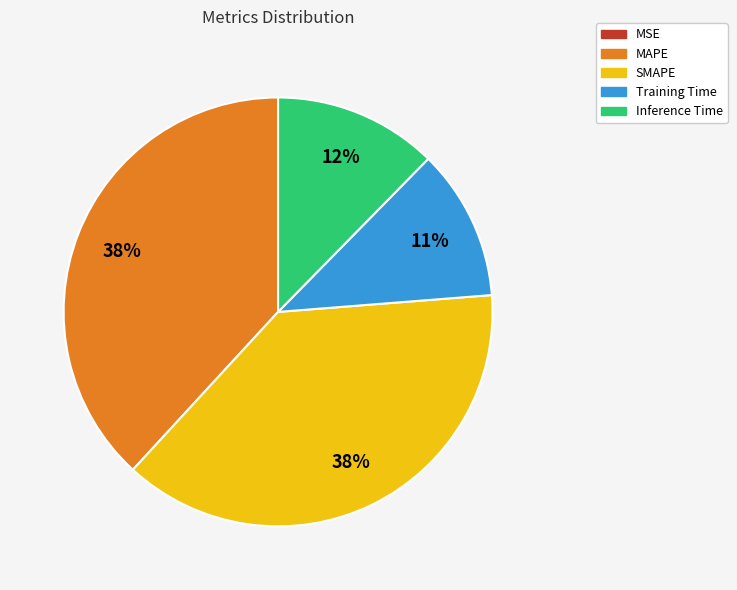

The SMAPE slice represents 28% of the pie. True or false?

False